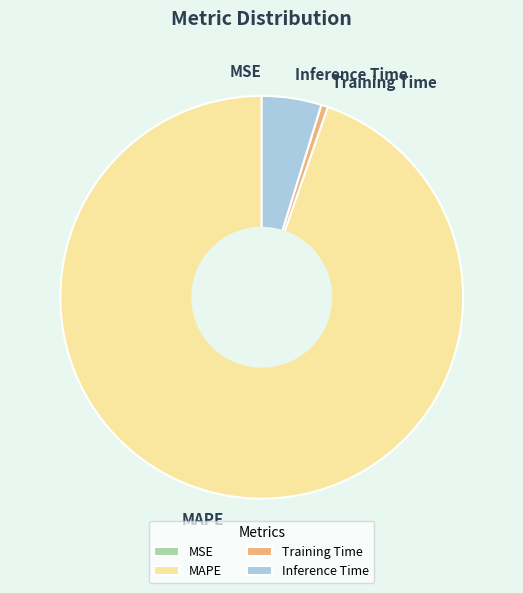

Which category has the biggest portion of the pie?

MAPE